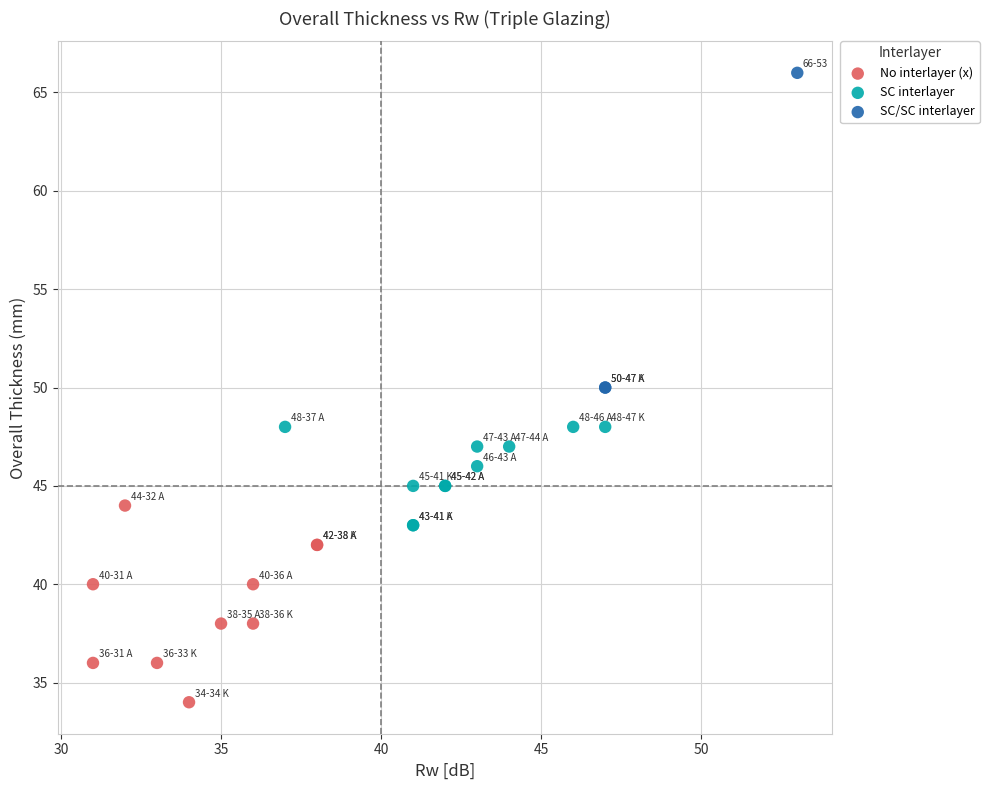

Which series contains the highest Y value?

SC/SC interlayer